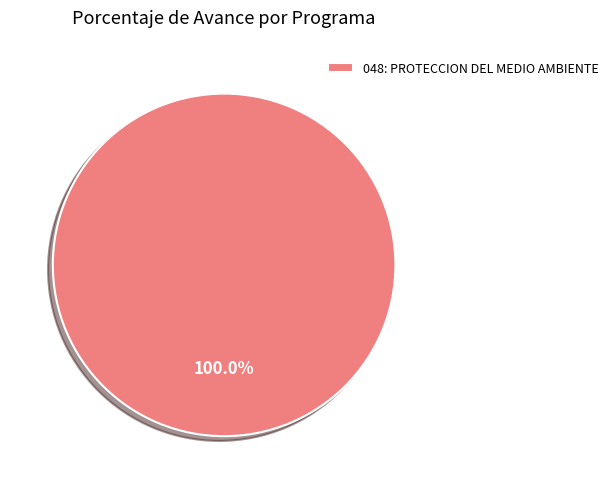

How many slices are in this pie chart?

1